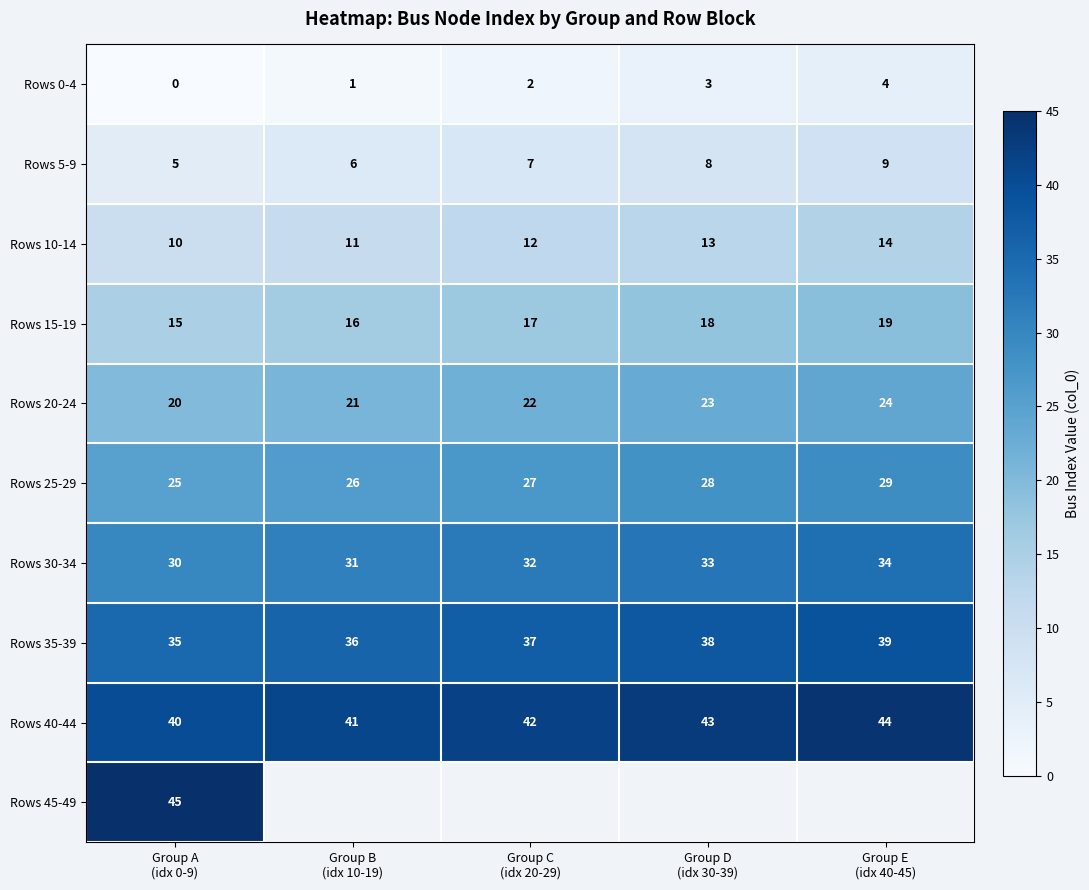

What is the lowest value of the Rows 35-39 series?

35